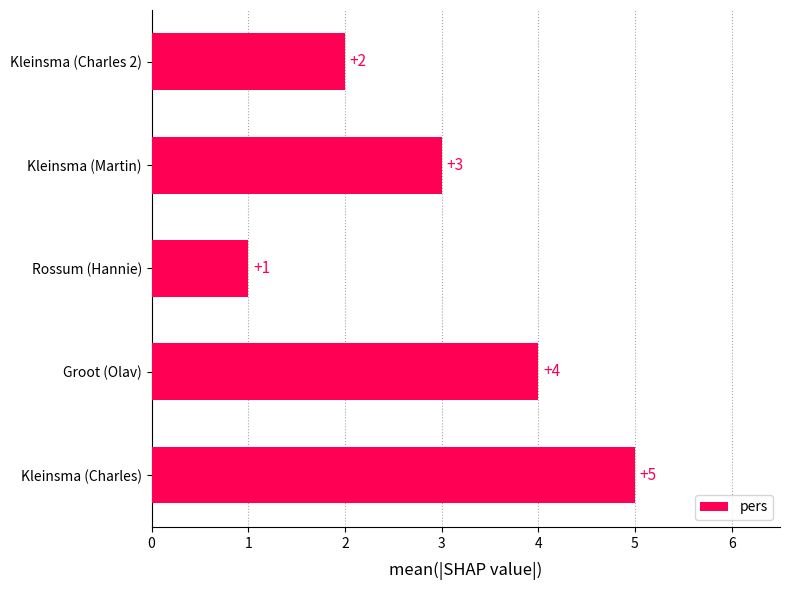

The chart shows a value of 5 at Kleinsma (Charles). True or false?

True